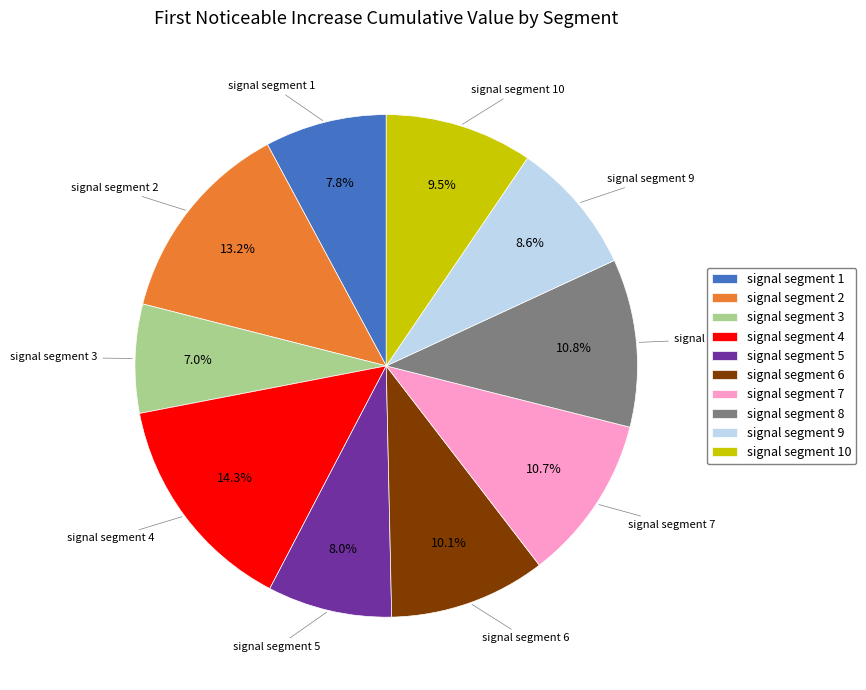

Is it true that signal segment 5 is 1% of the pie?

False